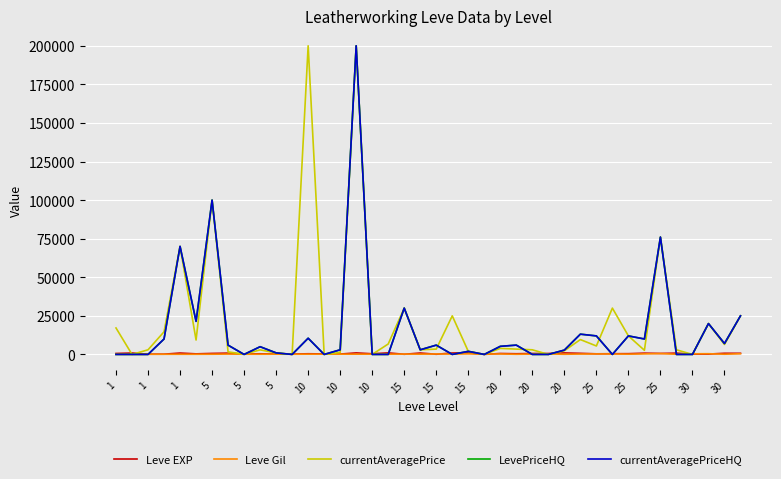

At which label does currentAveragePrice reach its minimum?

1